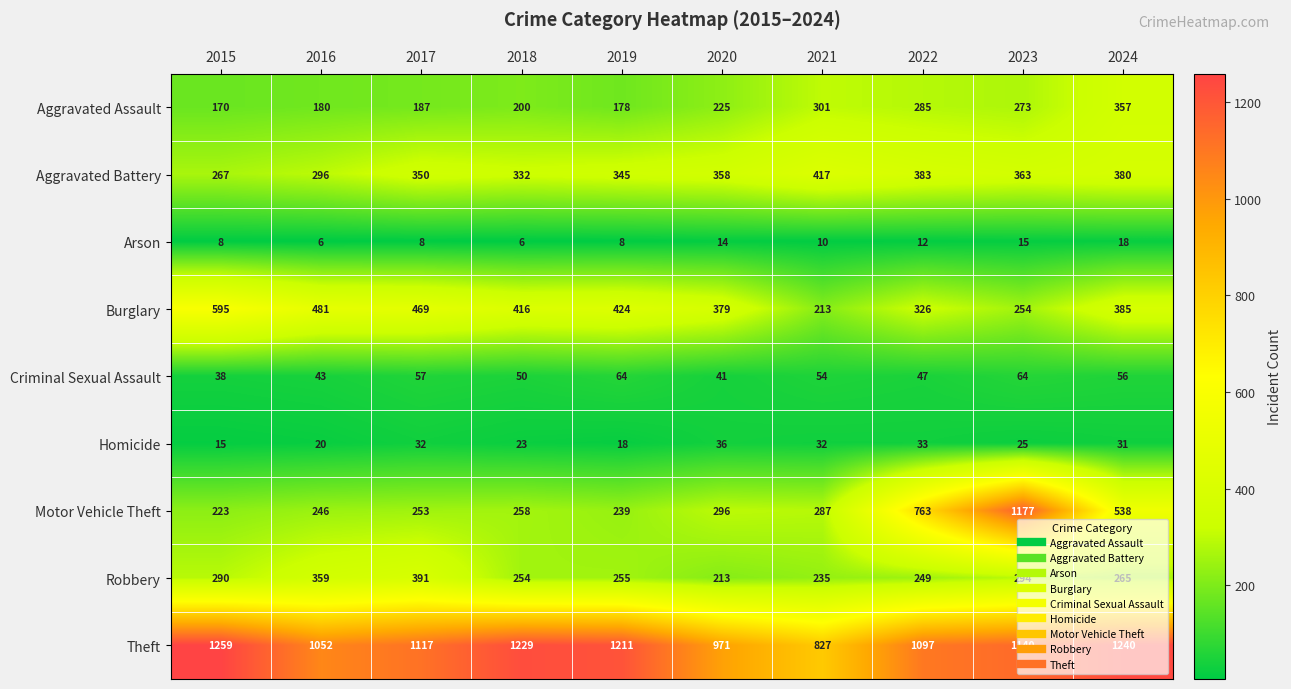

What is the total value across all series at 2024?

3270